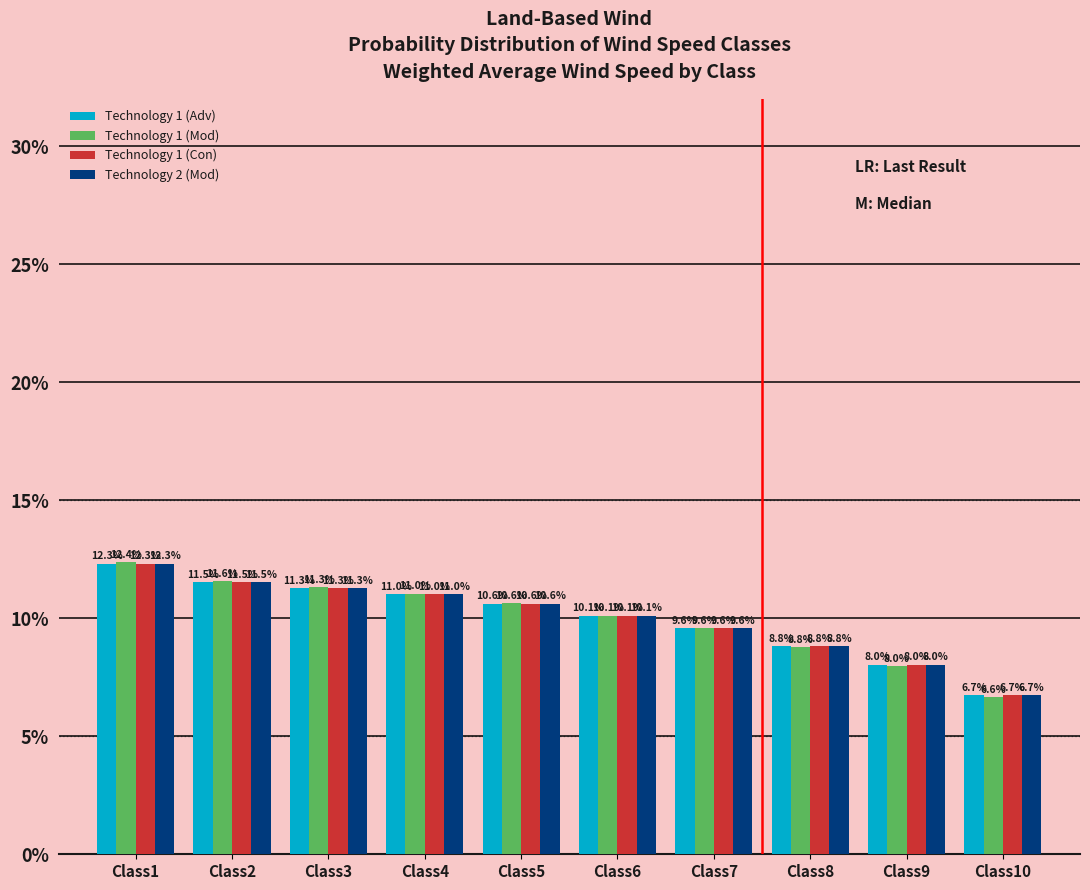

At how many categories does at least one series exceed 10?

6